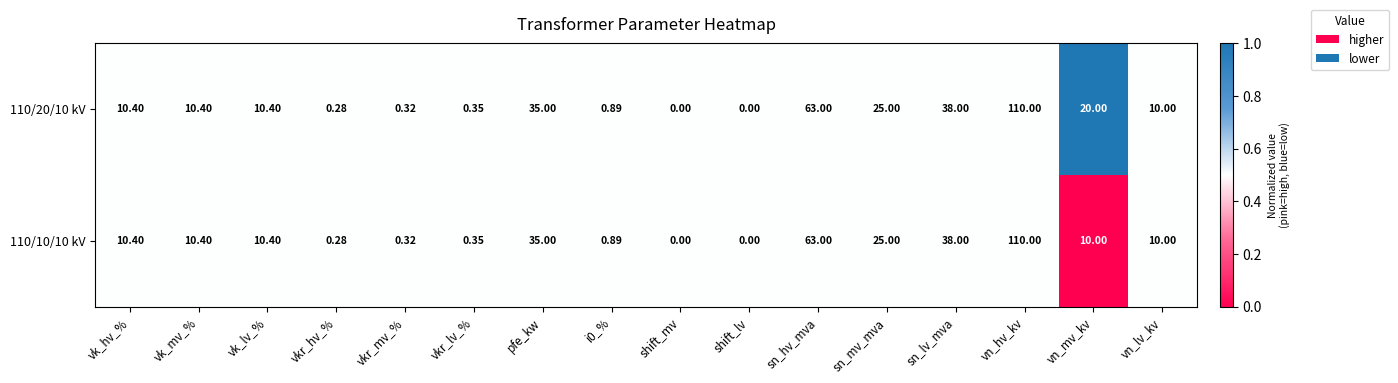

List the series in order of their overall mean, highest first.

110/20/10 kV, 110/10/10 kV